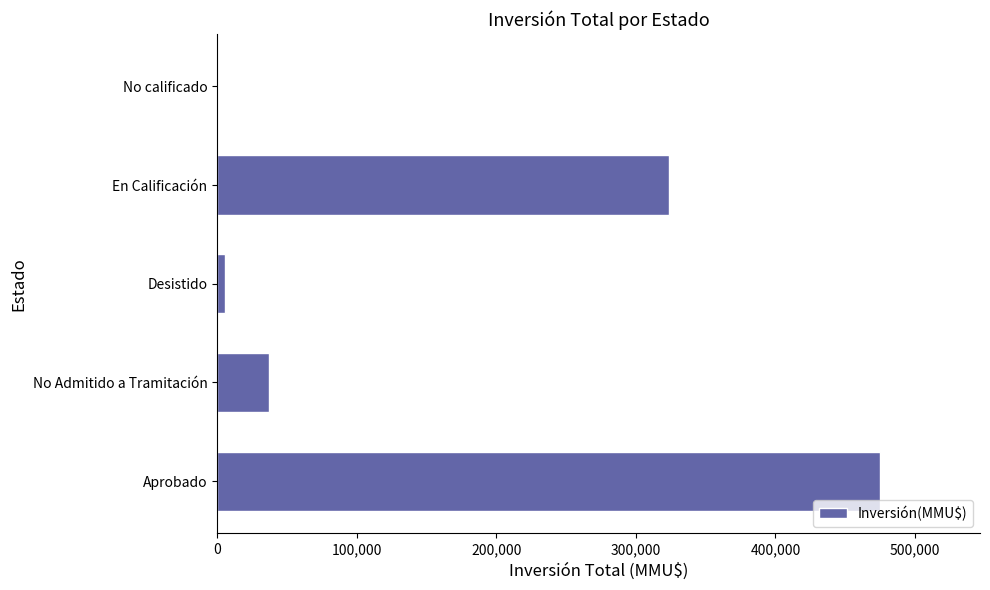

What is the greatest value displayed?

475304